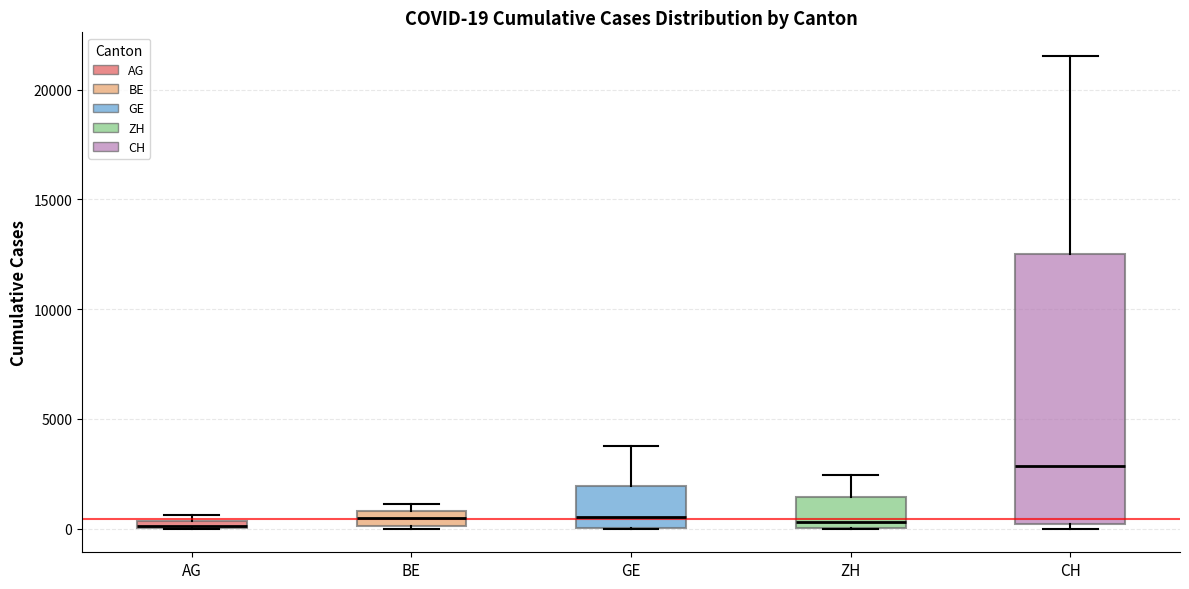

Which box is the tallest, from its lower edge to its upper edge?

CH